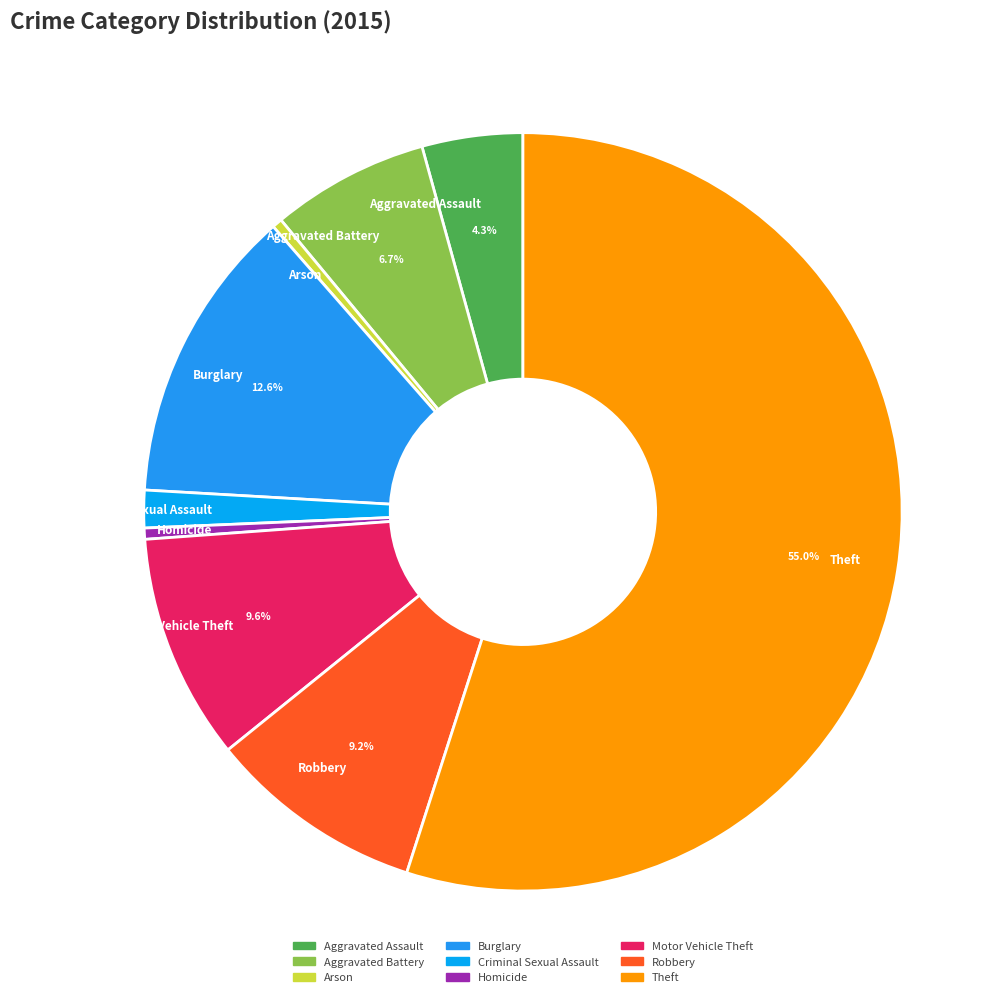

What is the ratio of the value at Burglary to the value at Theft?

0.2